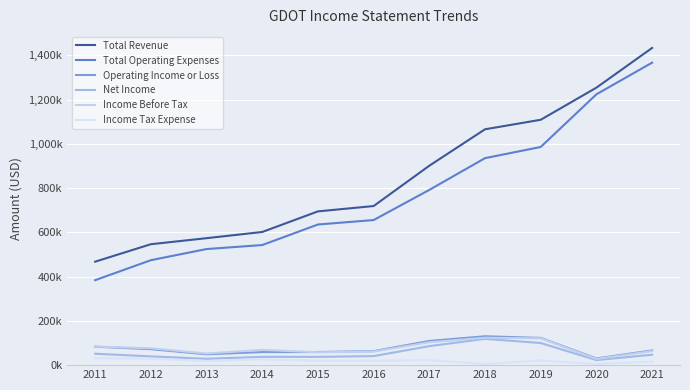

Does the chart have visible grid lines?

Yes